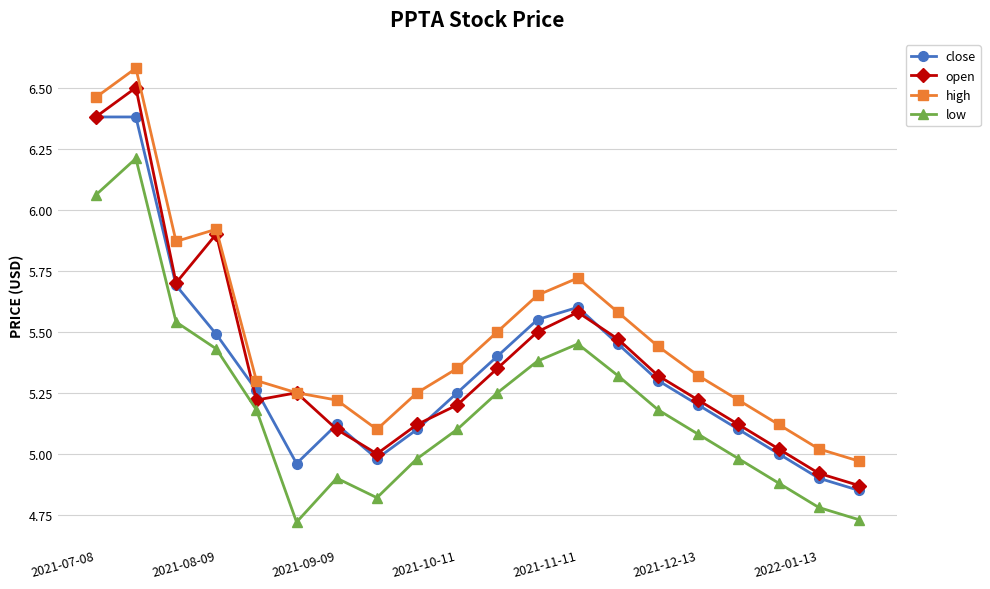

Which series has the largest total across all categories?

high